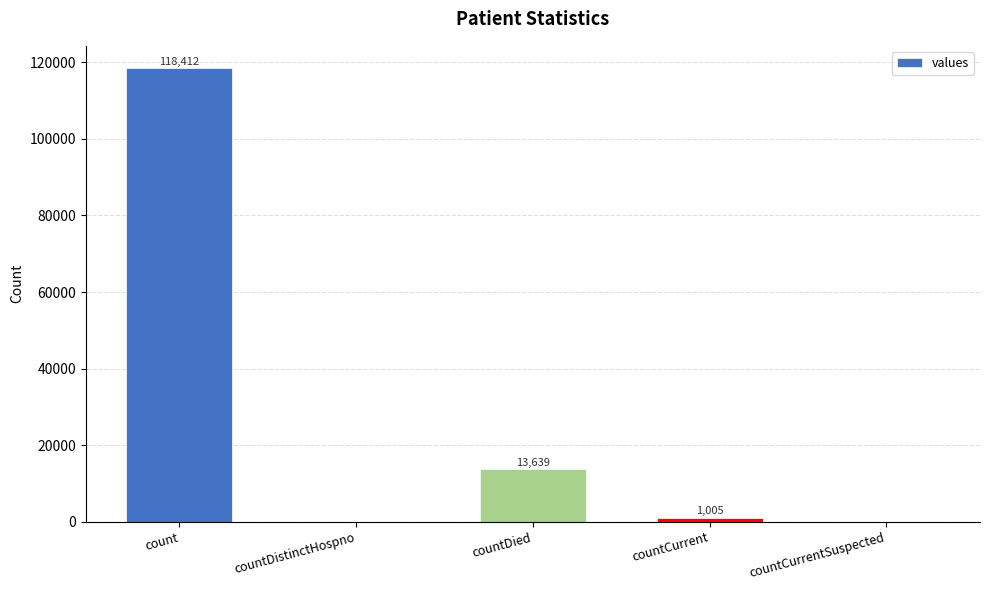

What is the change in value from count to countDied?

-104773